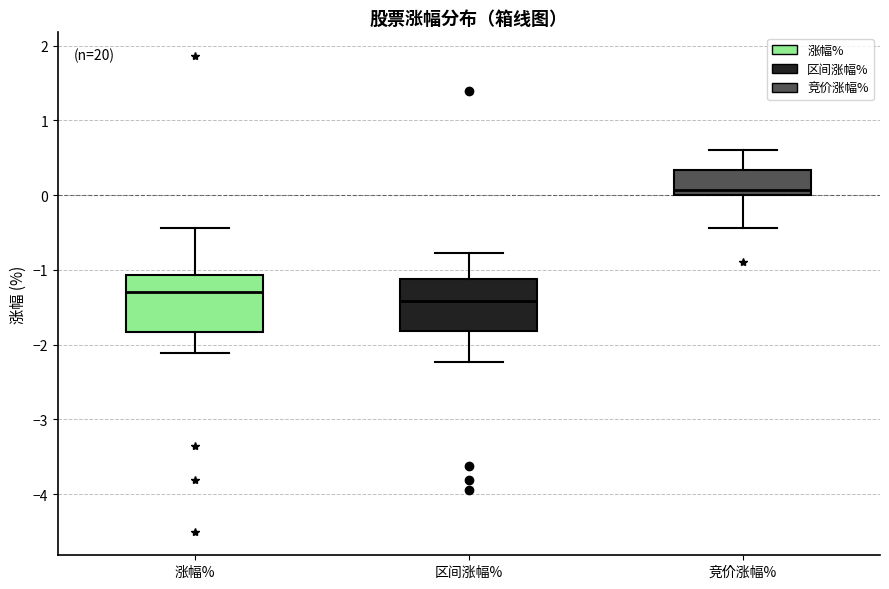

Reading left to right, transcribe this box plot: for each box, give where its median line is, the range the box spans, and where its two whiskers end, as read against the y-axis. The values are not printed on the chart, so give them approximately, as read against the axis.

涨幅%: median -1.3, box -1.8 to -1.1, whiskers -2.1 to -0.4
区间涨幅%: median -1.4, box -1.8 to -1.1, whiskers -2.2 to -0.8
竞价涨幅%: median 0.1, box 0.0 to 0.3, whiskers -0.4 to 0.6